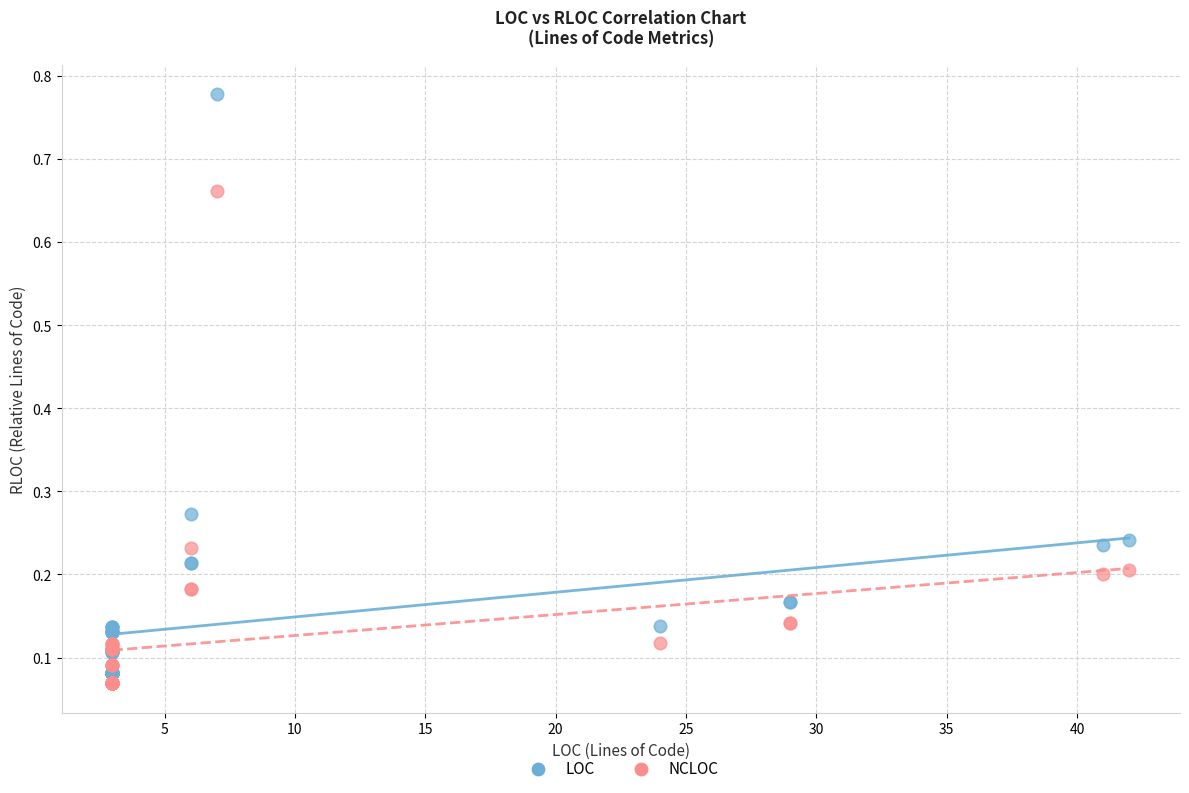

Which series reaches the maximum Y coordinate?

LOC